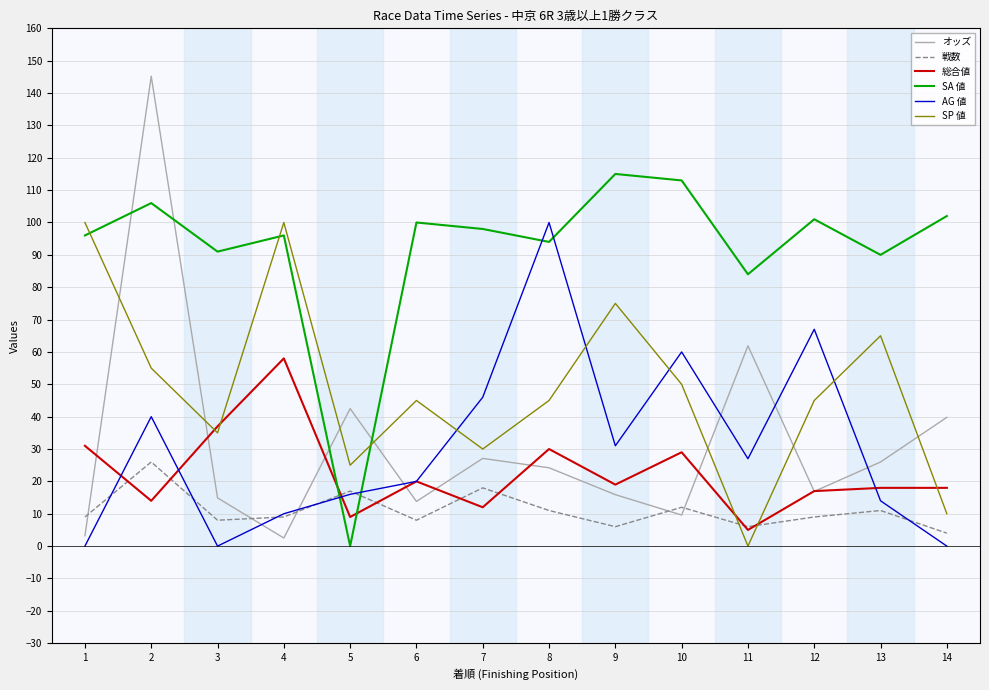

What is the greatest value displayed?

145.2